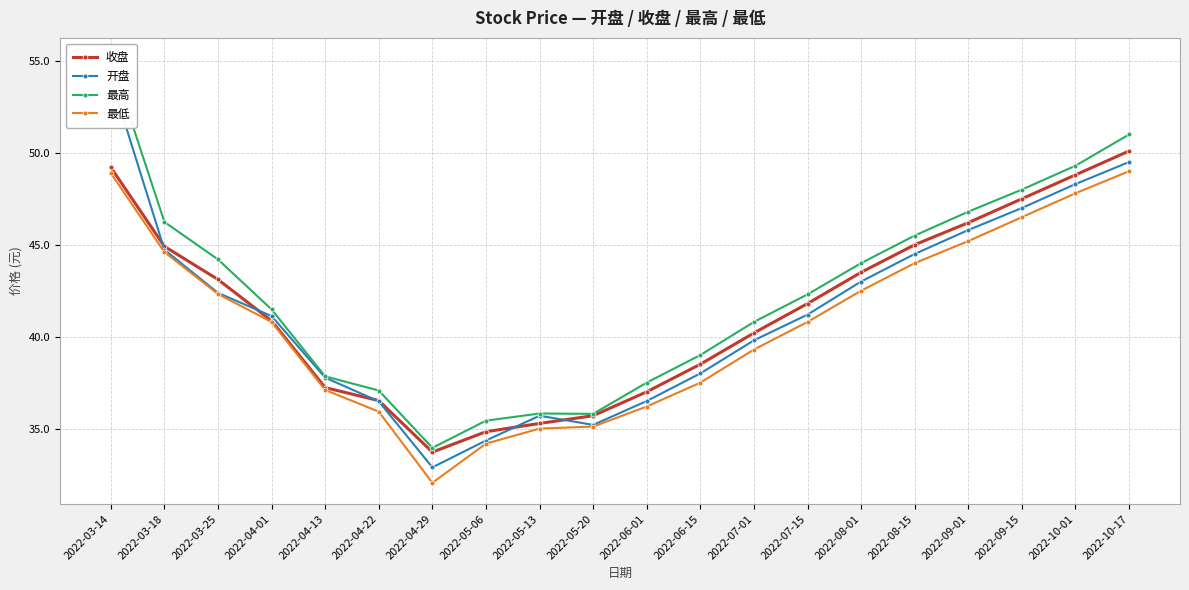

Which category has the lowest value across all series?

2022-04-29